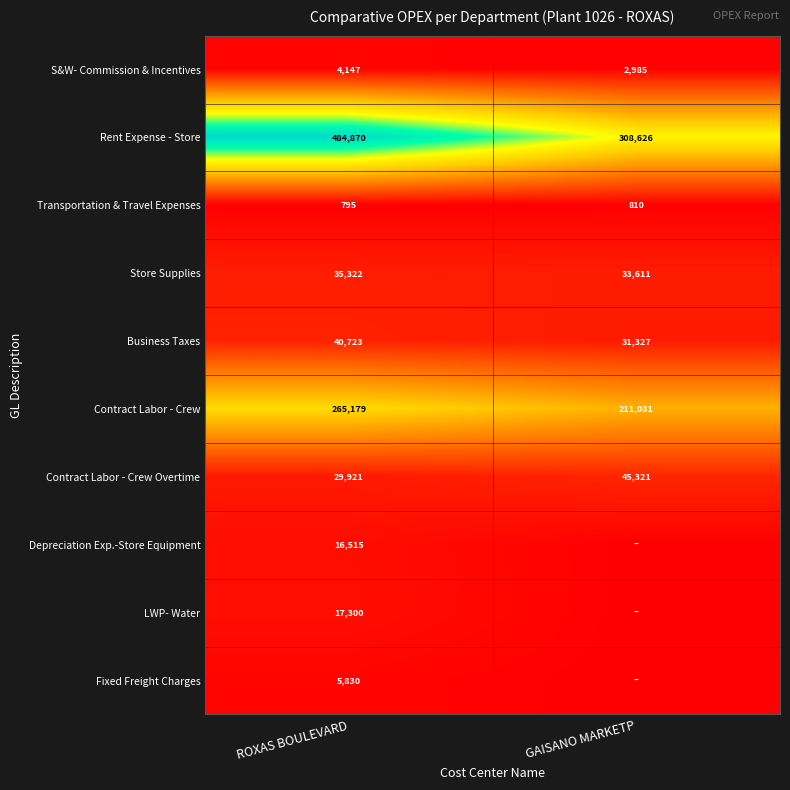

The Contract Labor - Crew Overtime series shows 9443 at ROXAS BOULEVARD. True or false?

False